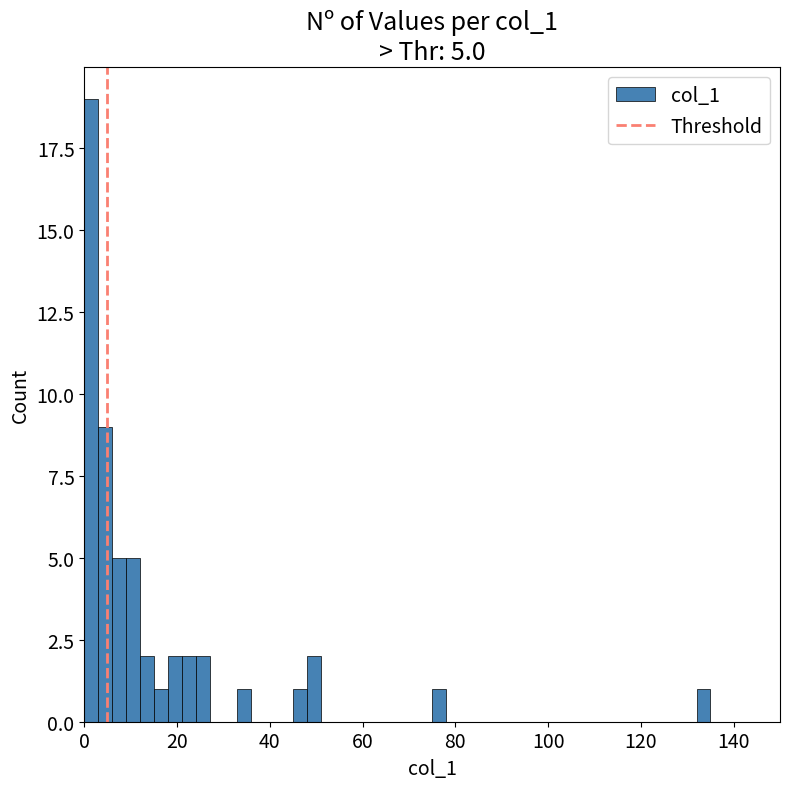

Around what value on the x-axis is the tallest bar? Give the approximate position of its centre, as read against the axis.

2